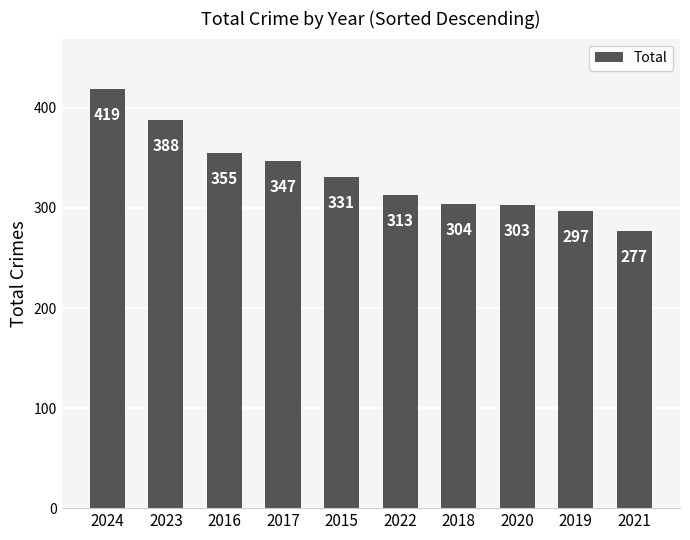

What is the smallest value displayed?

277